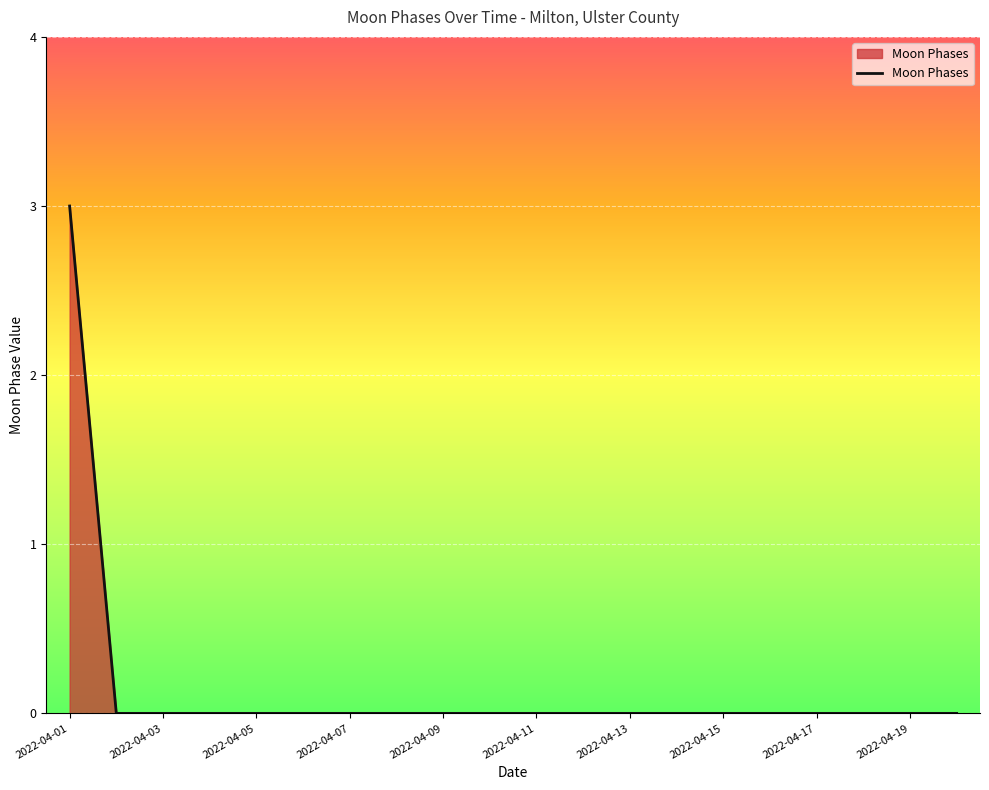

How many values are between 0 and 1?

19